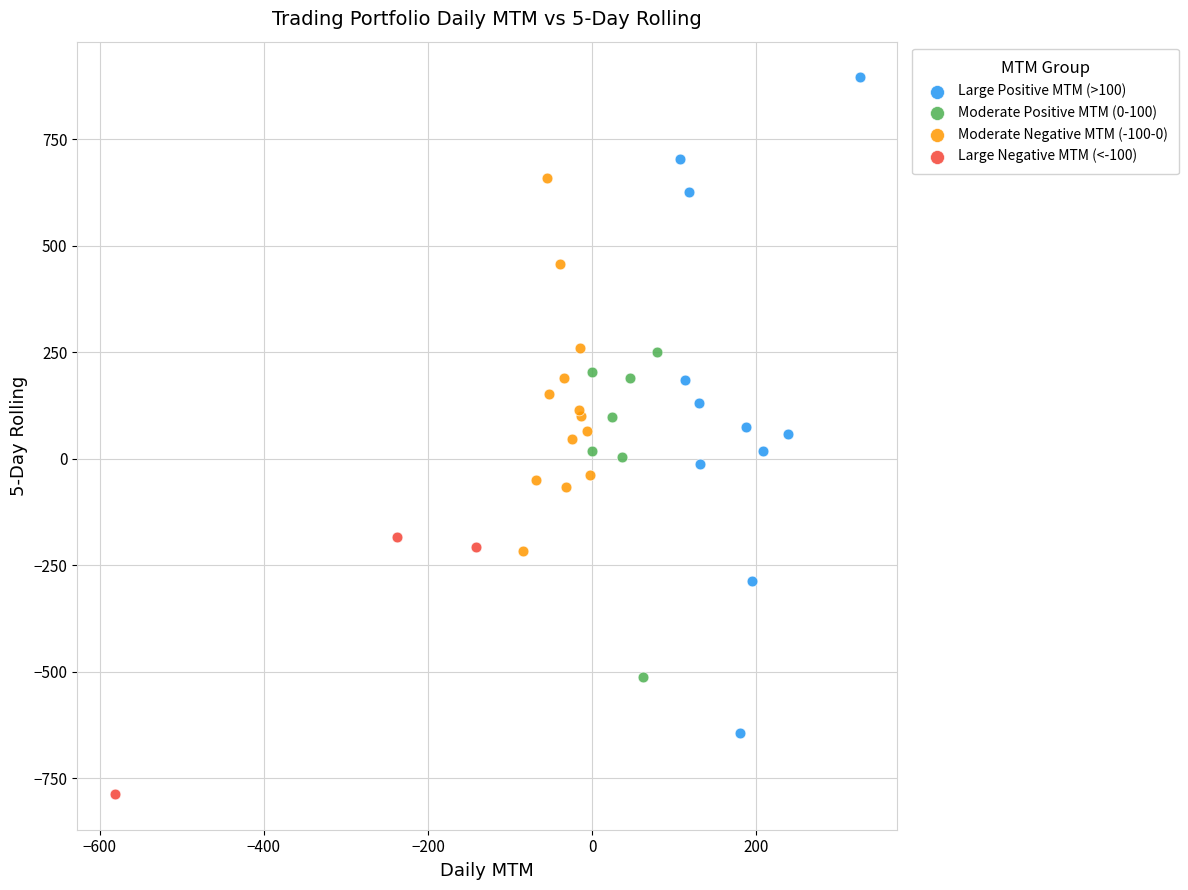

Which series has the widest spread of Y values?

Large Positive MTM (>100)